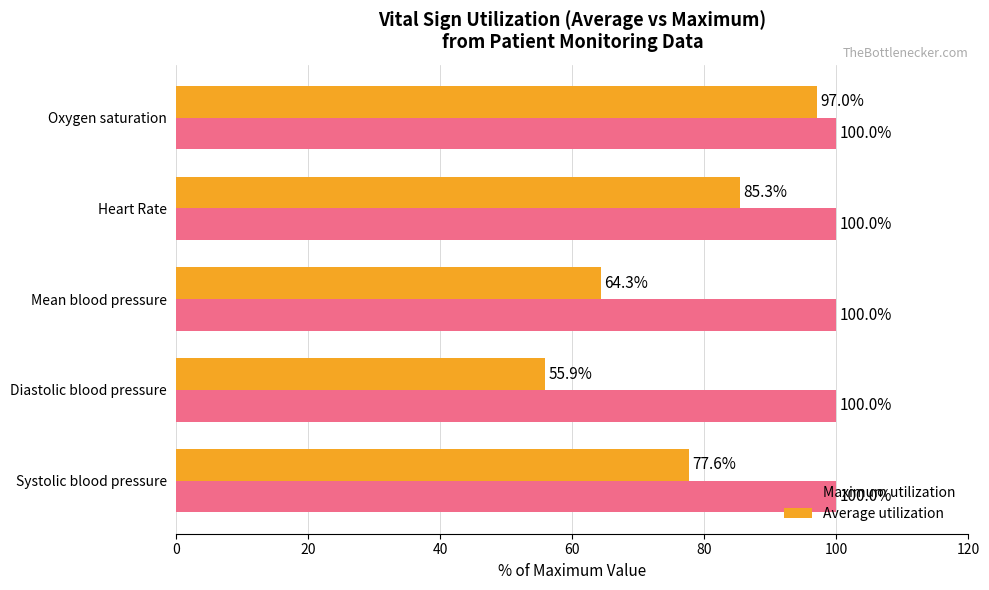

What is the sum of the Average utilization values at Diastolic blood pressure and Oxygen saturation?

152.9